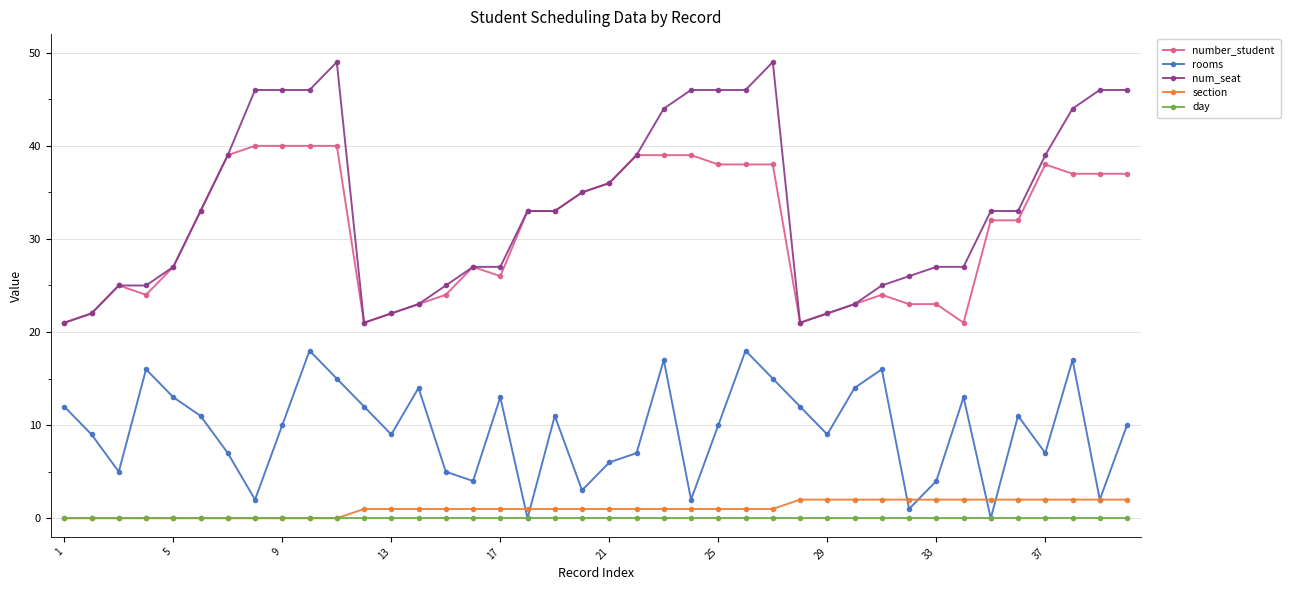

True or false: num_seat and section cross at least once.

False